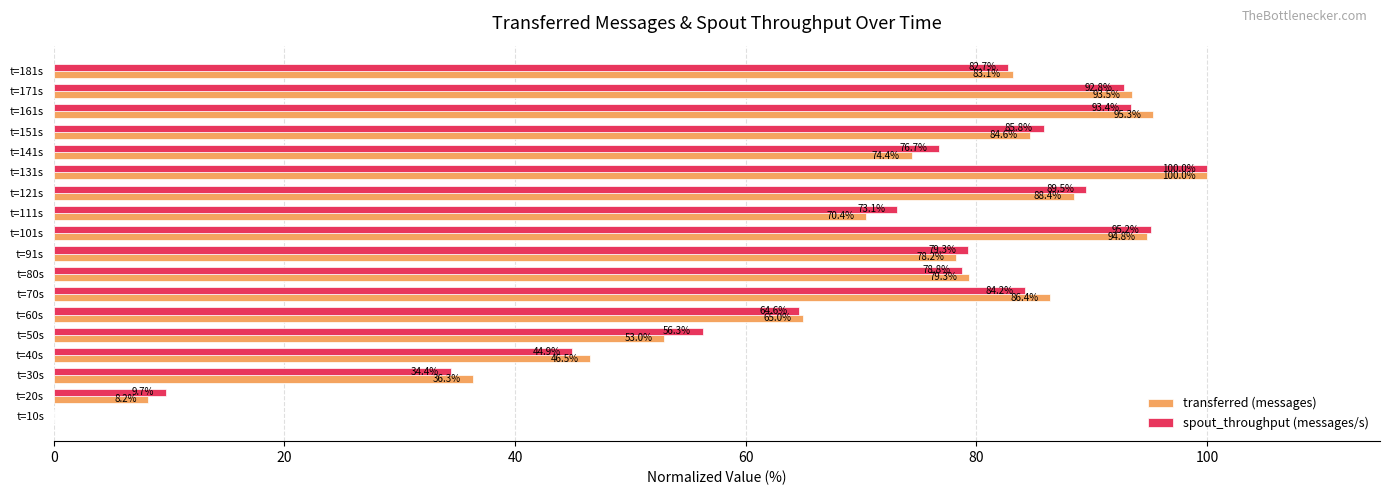

Between t=151s and t=171s, which series saw the biggest shift?

transferred (messages)